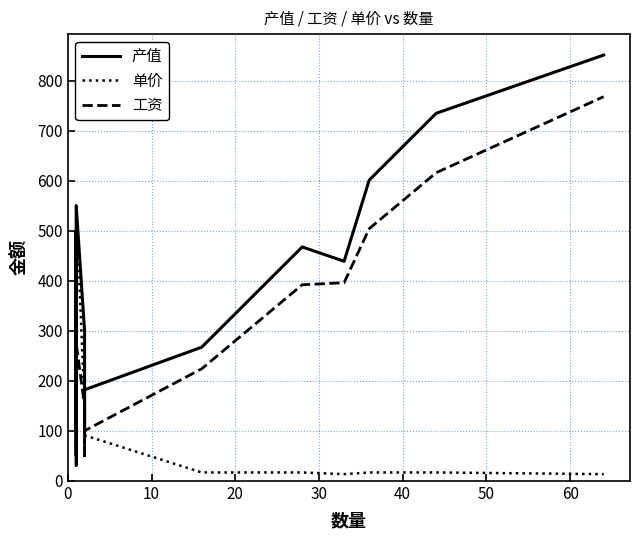

After their last crossing, which series has the higher values: 工资 or 单价?

工资